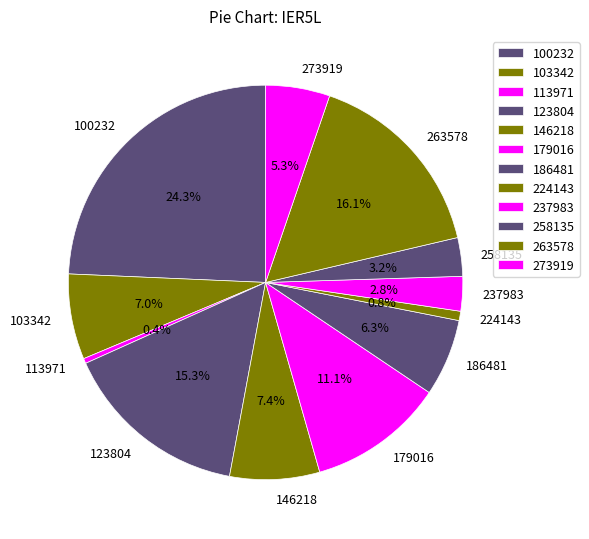

To the nearest percent, what portion does 224143 represent?

1%